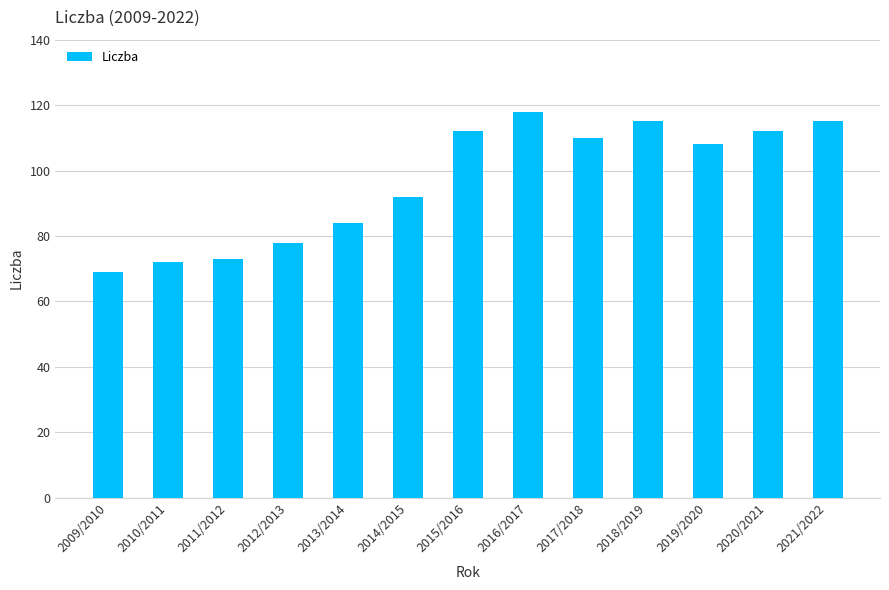

What is the value of the 2nd bar from the left?

72